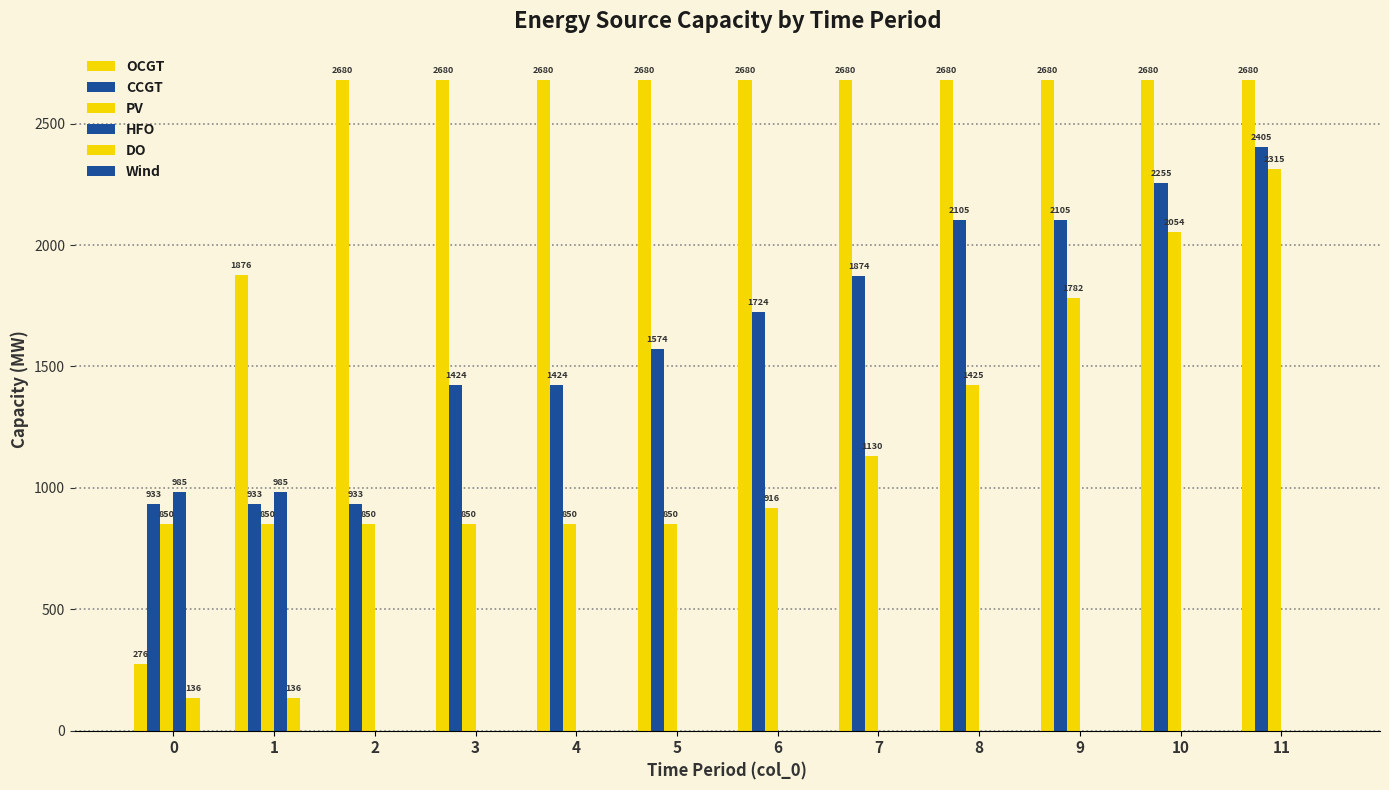

How many groups of bars are there?

12